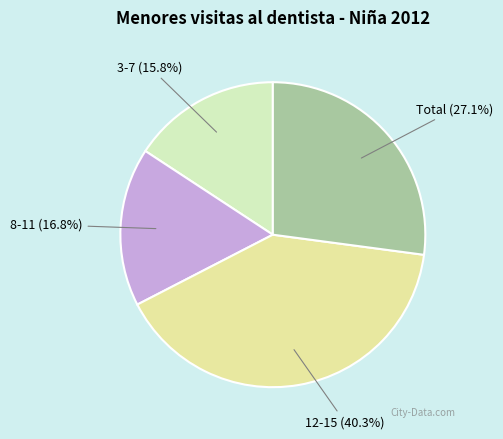

What portion of the pie excludes Total?

72.9%